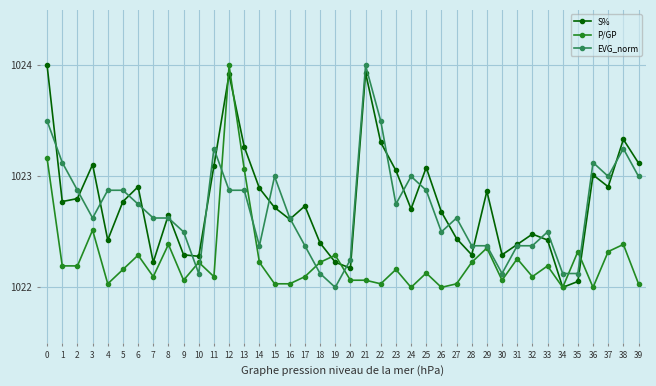

What is the difference between the highest and lowest values at 17?

0.6